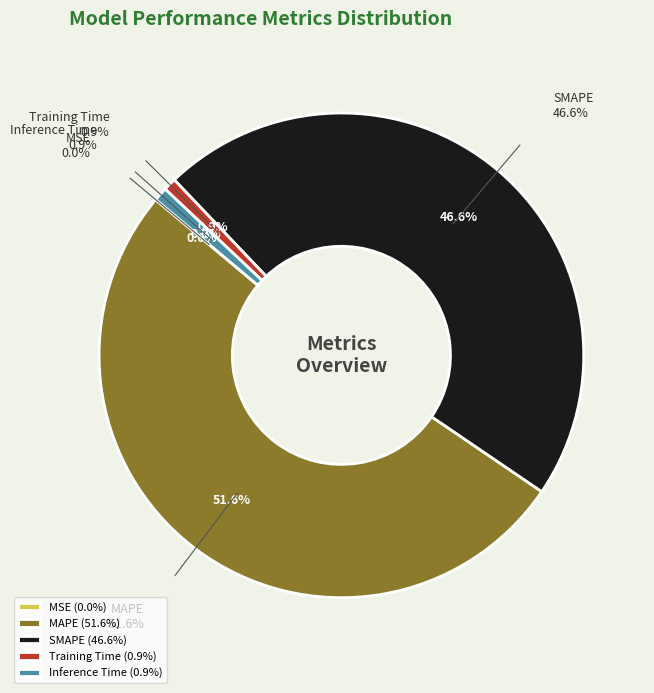

Combined, do Training Time and MAPE account for over 50%?

Yes